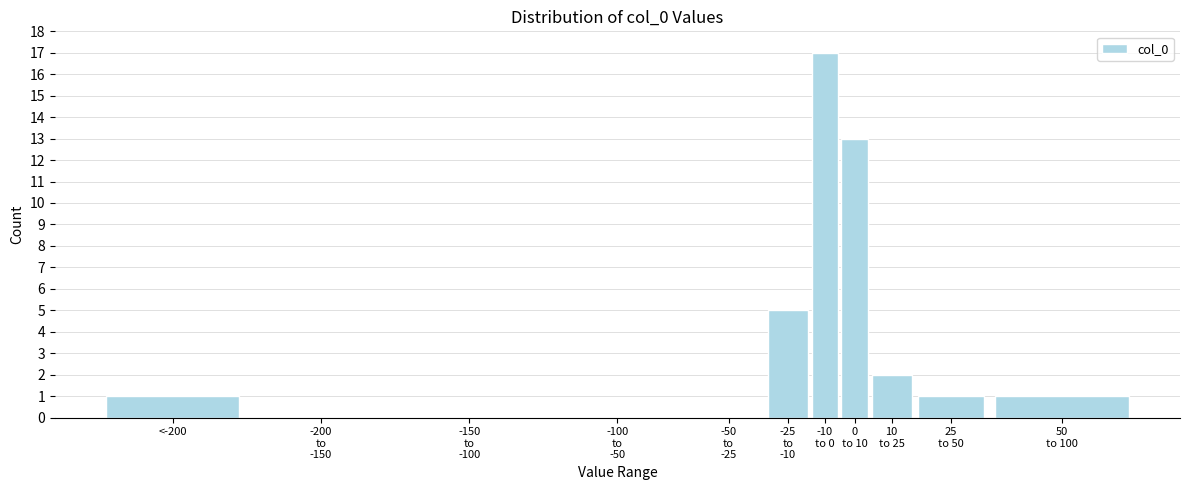

What is the sum of all values?

40